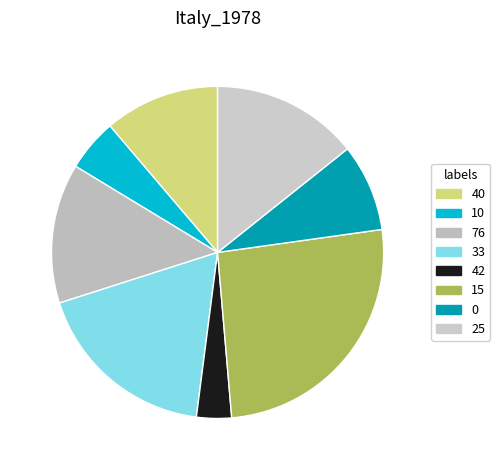

To the nearest percent, what portion does 25 represent?

14%